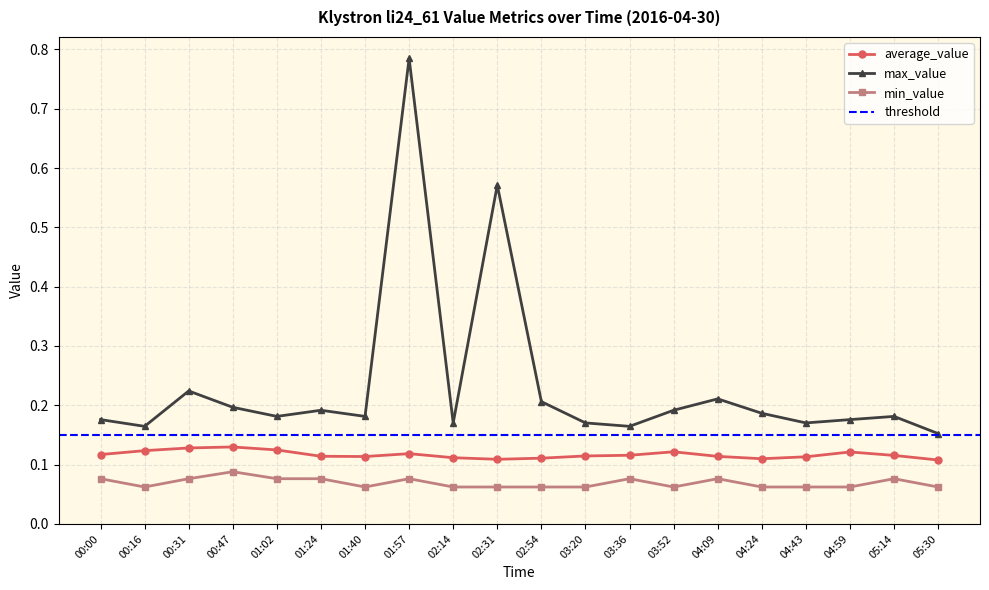

True or false: max_value and average_value intersect in this chart.

False